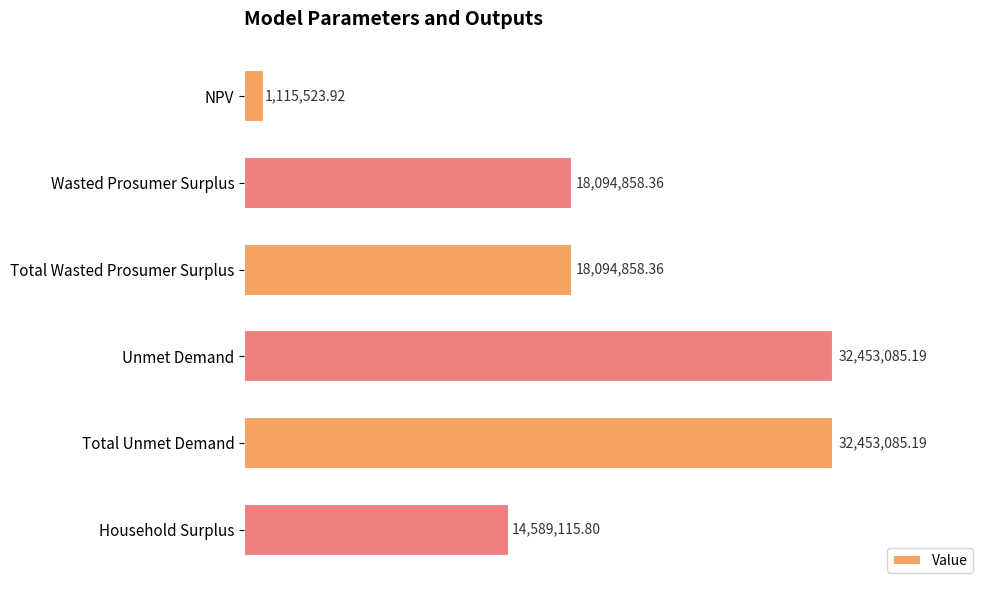

What is the greatest value displayed?

32453085.2